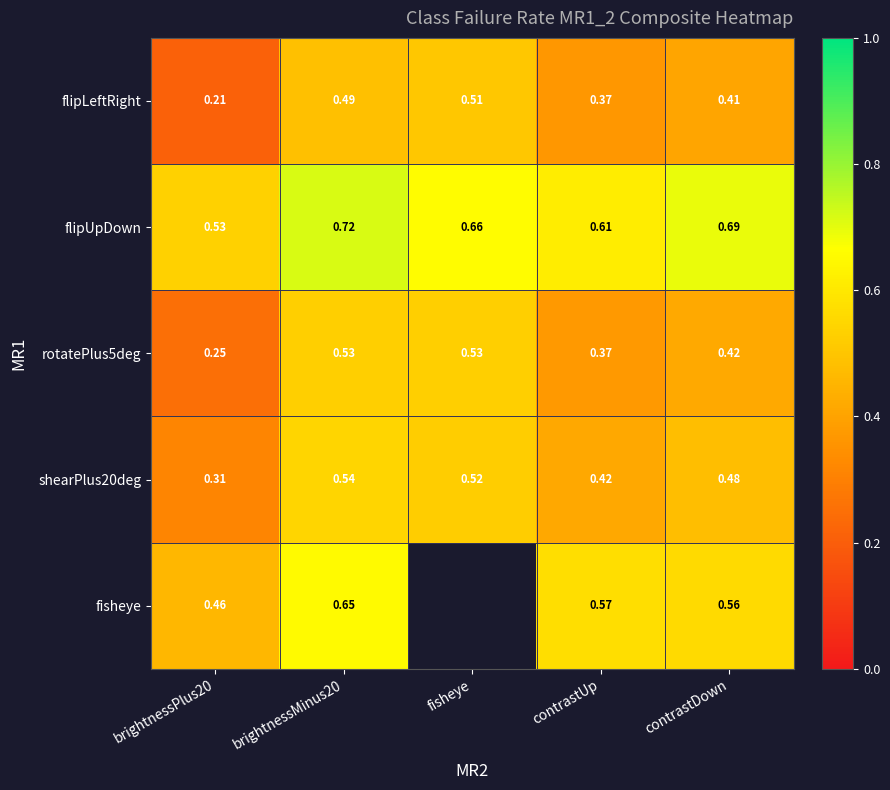

Is the value of flipUpDown at fisheye greater than the value of fisheye at contrastUp?

Yes